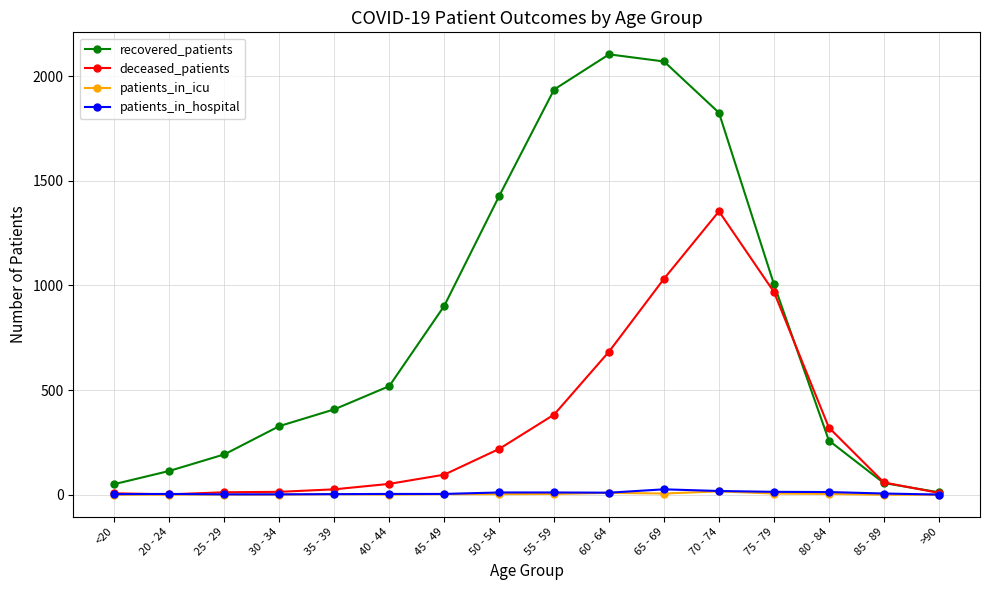

What is the label of the 4th point from the left?

30 - 34